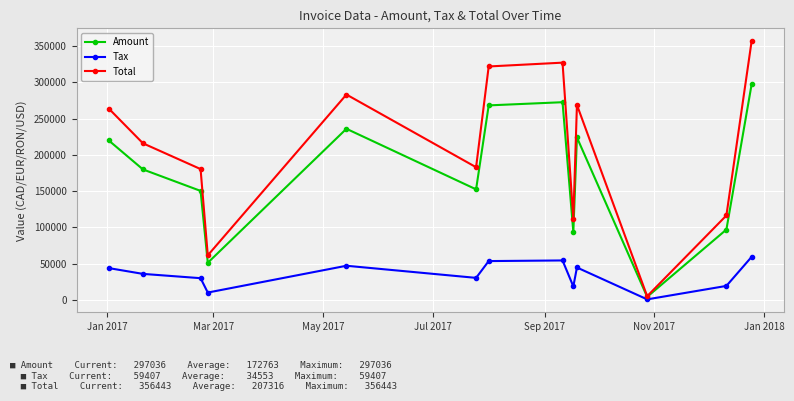

List the series in order of their overall mean, lowest first.

Tax, Amount, Total